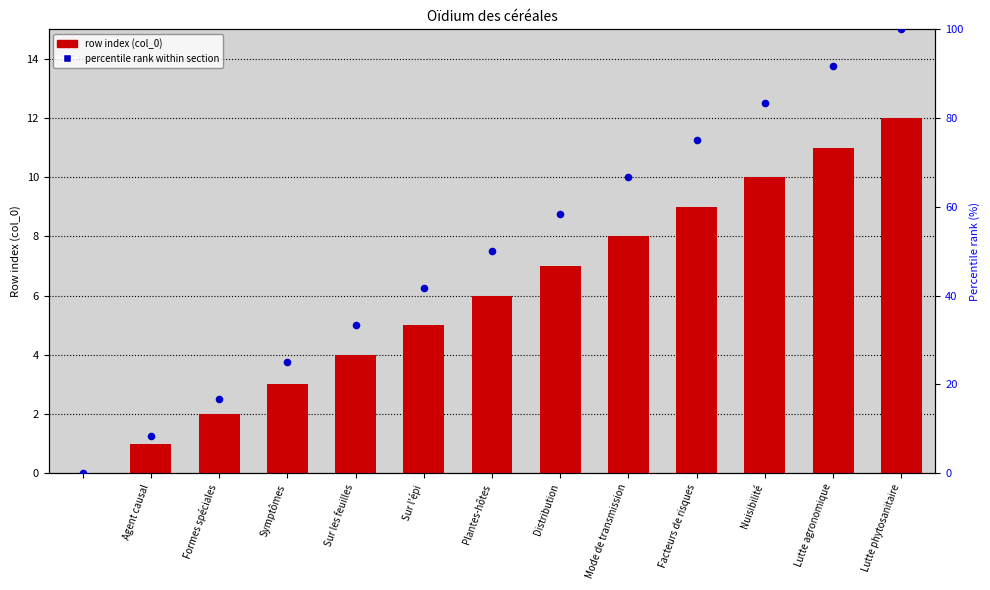

At how many categories does at least one series exceed 84?

2